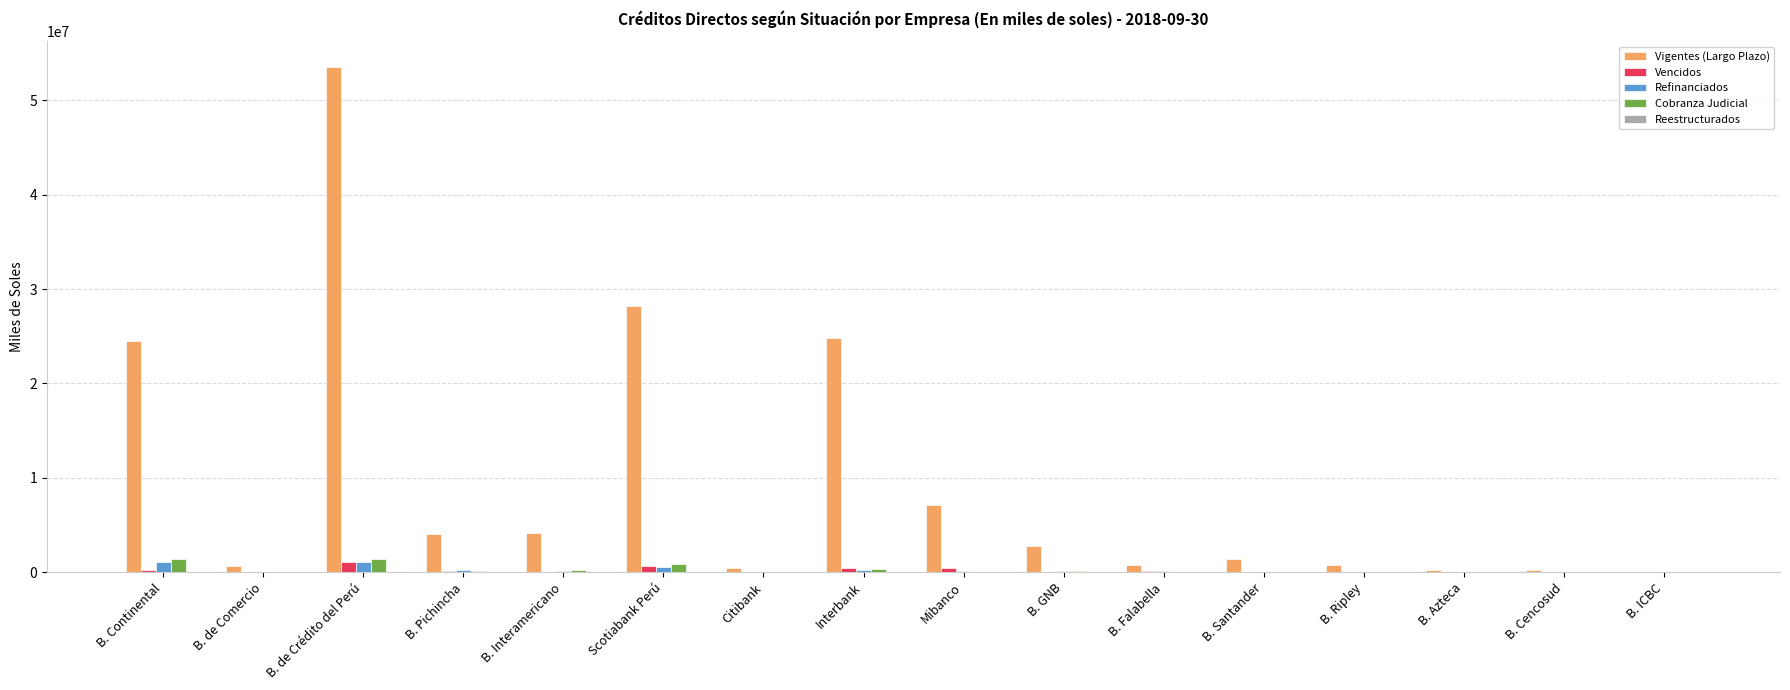

Which series has the widest spread of values?

Vigentes (Largo Plazo)